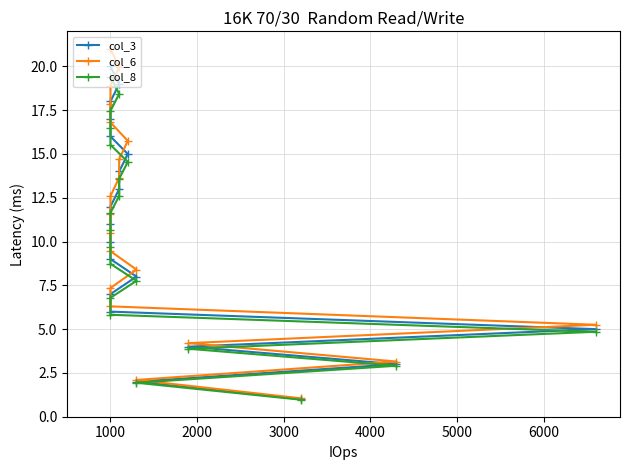

Rank the series by their maximum value, from lowest to highest.

col_8, col_3, col_6